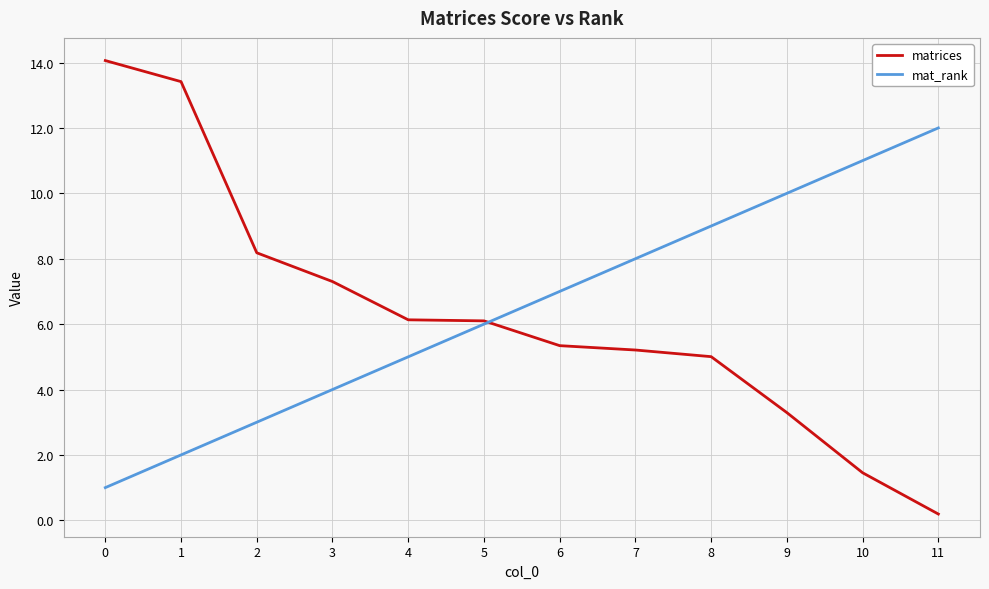

Between 8 and 11, which series saw the biggest shift?

matrices